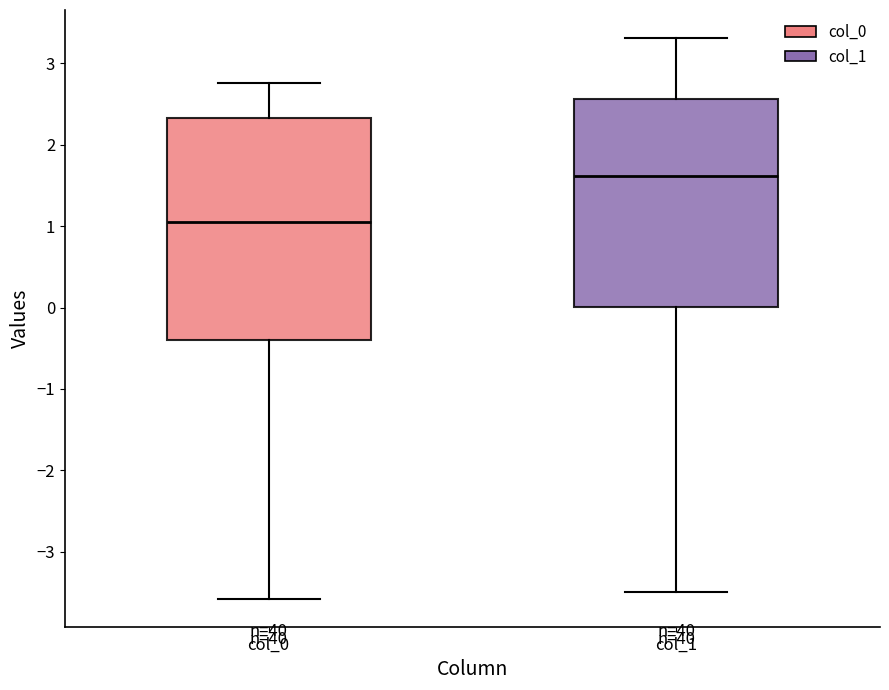

Which box's median line is the highest?

col_1